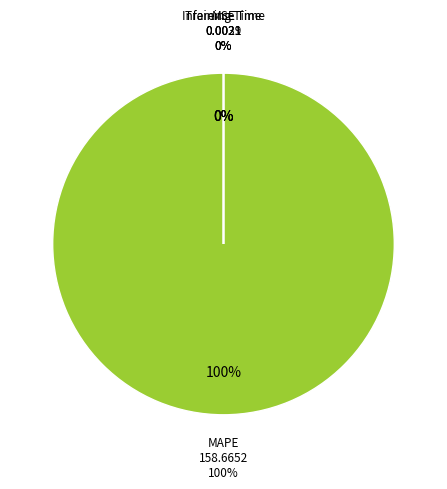

Which category accounts for the majority?

MAPE